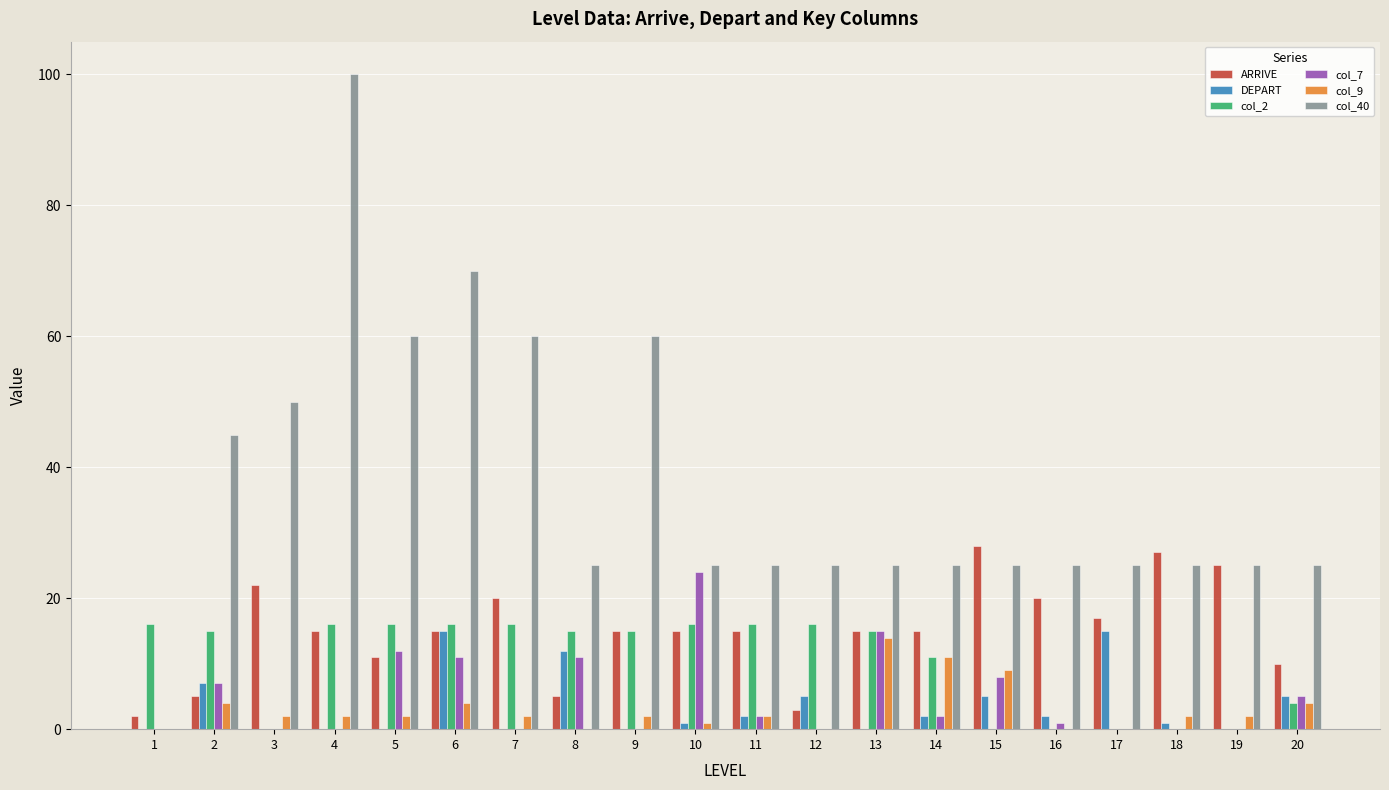

Which series has the largest total across all categories?

col_40